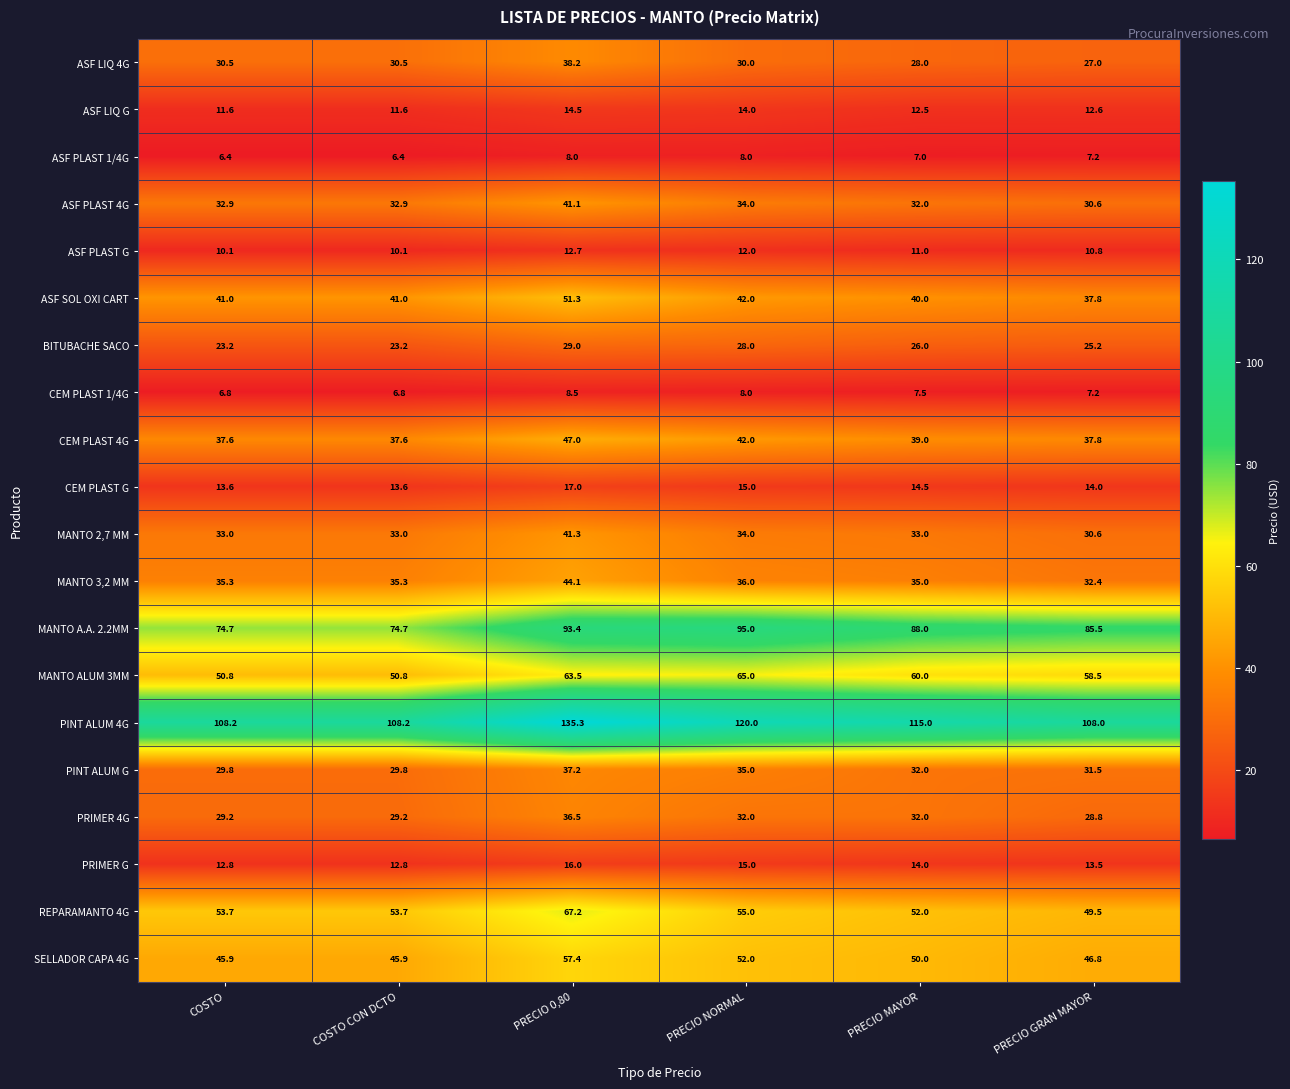

How many data points does each series have?

6